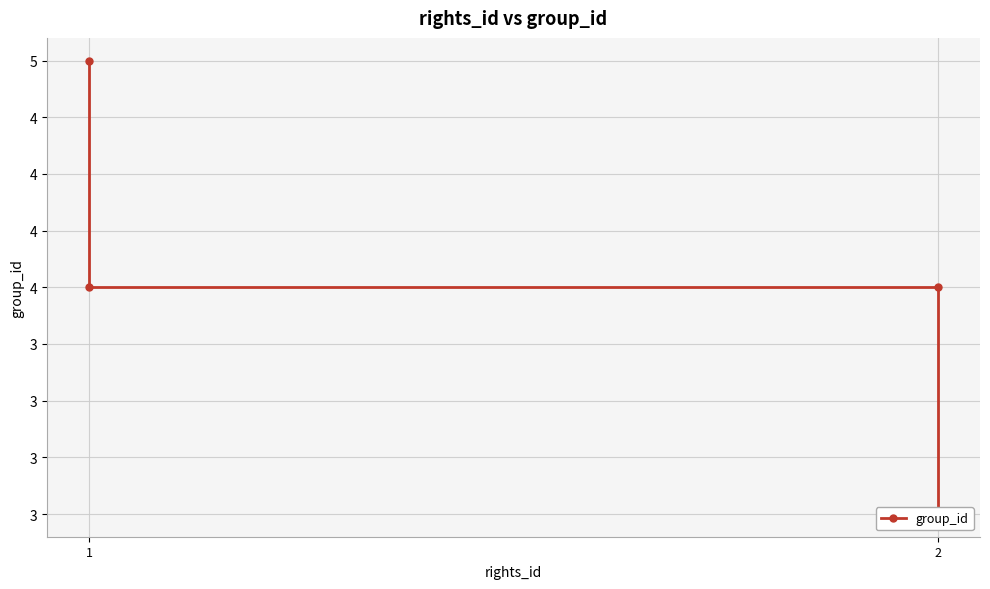

What is the greatest value displayed?

5